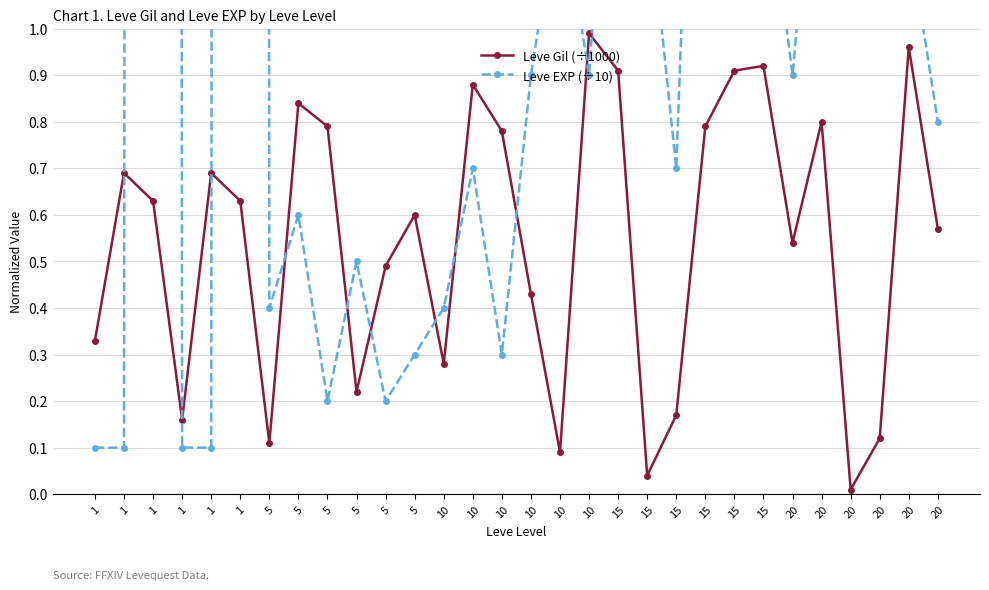

Where is Leve EXP (÷10) nearest to the value 31?

20